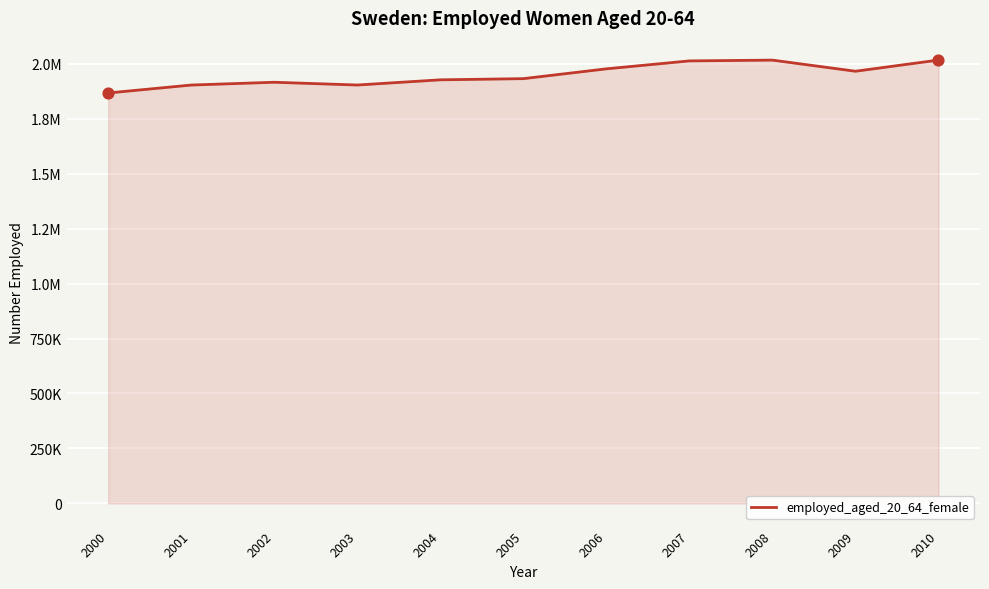

What is the ratio of the value at 2009 to the value at 2003?

1.0